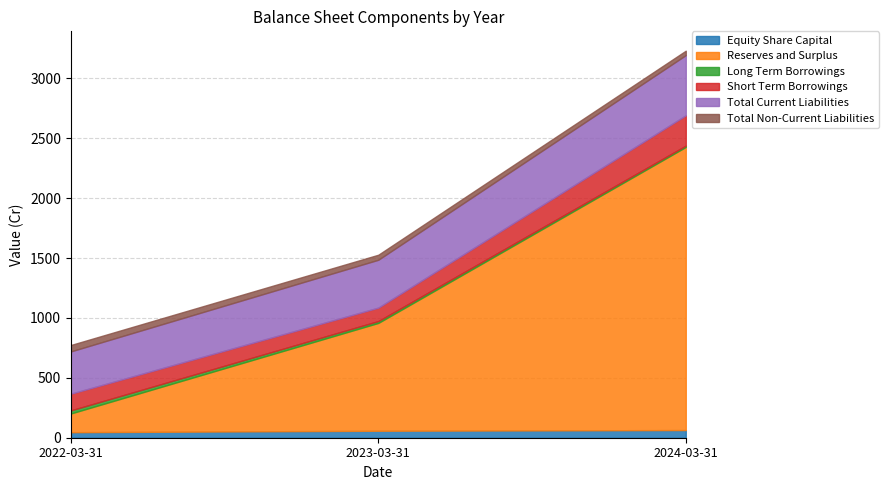

Which category has the lowest value in the Equity Share Capital series?

2022-03-31